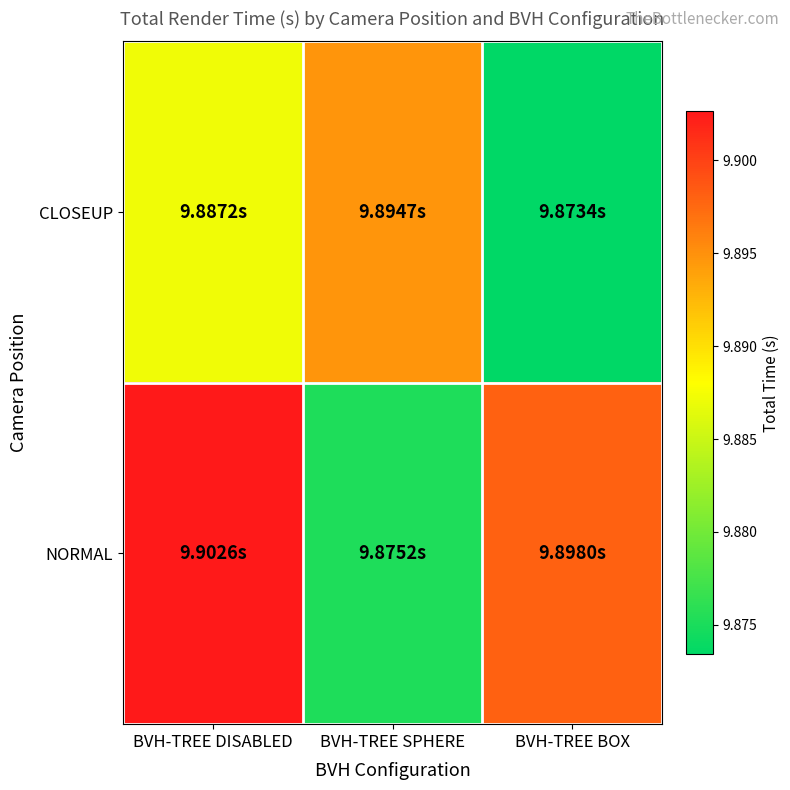

Reading right to left, list all the values displayed in this chart.

CLOSEUP: BVH-TREE BOX=9.9	BVH-TREE SPHERE=9.9	BVH-TREE DISABLED=9.9
NORMAL: BVH-TREE BOX=9.9	BVH-TREE SPHERE=9.9	BVH-TREE DISABLED=9.9